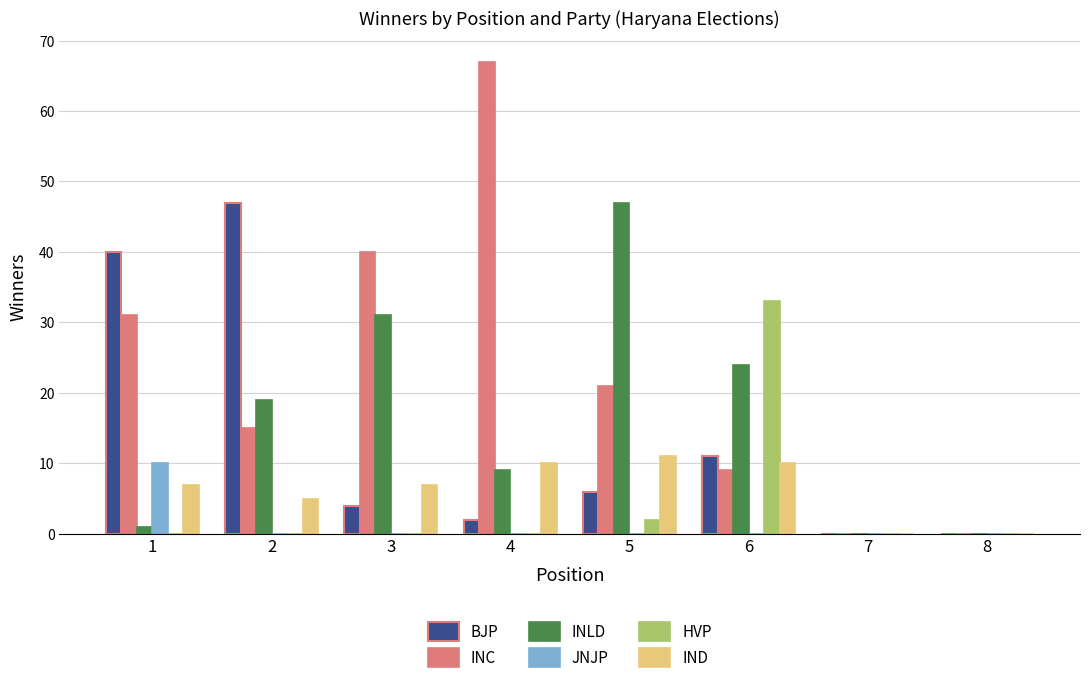

What is the sum of all INLD values?

131